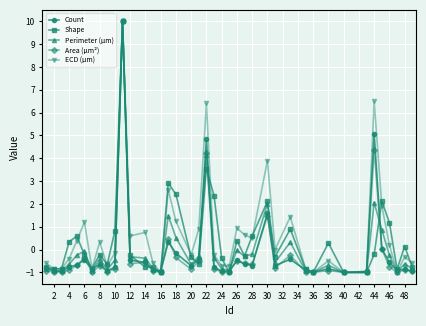

What is the maximum value shown in the chart?

10.0